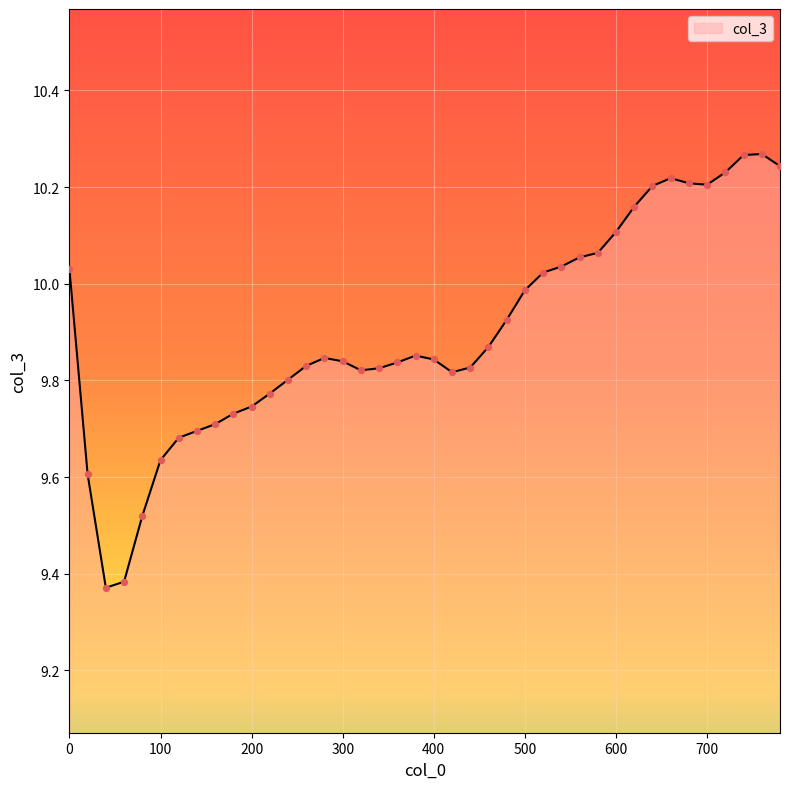

What is the difference between the maximum and minimum values?

0.9